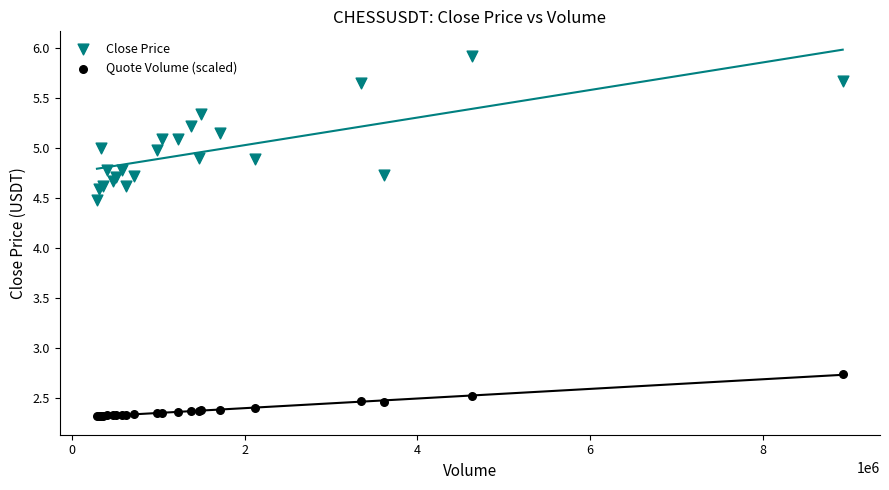

Which series has the largest Y range (max minus min)?

Close Price